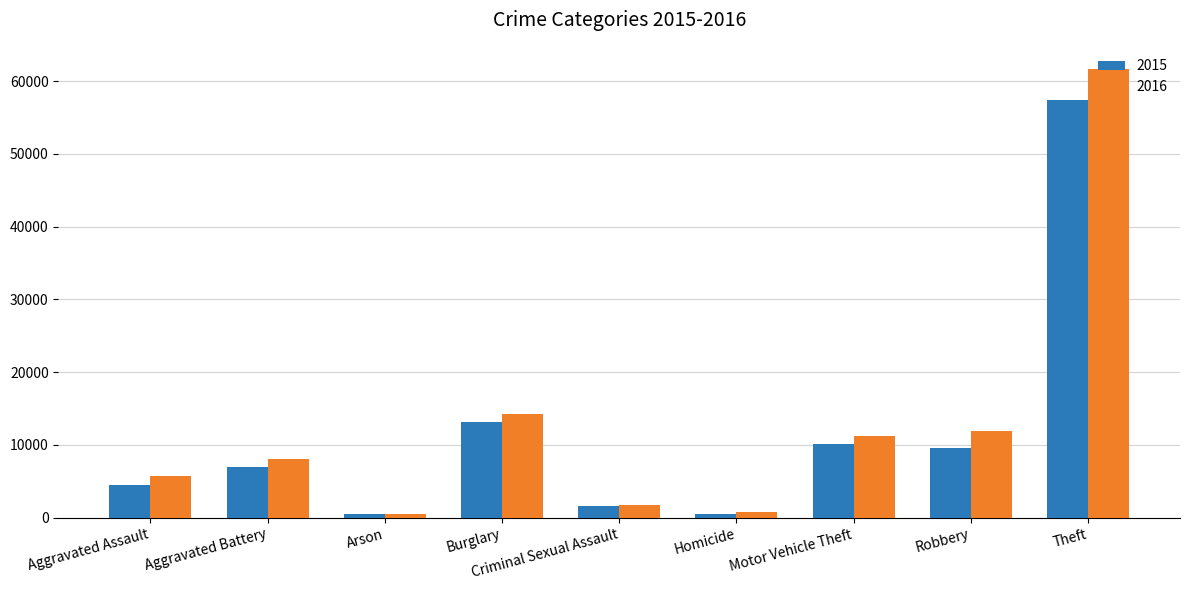

How many bars are there in total?

18